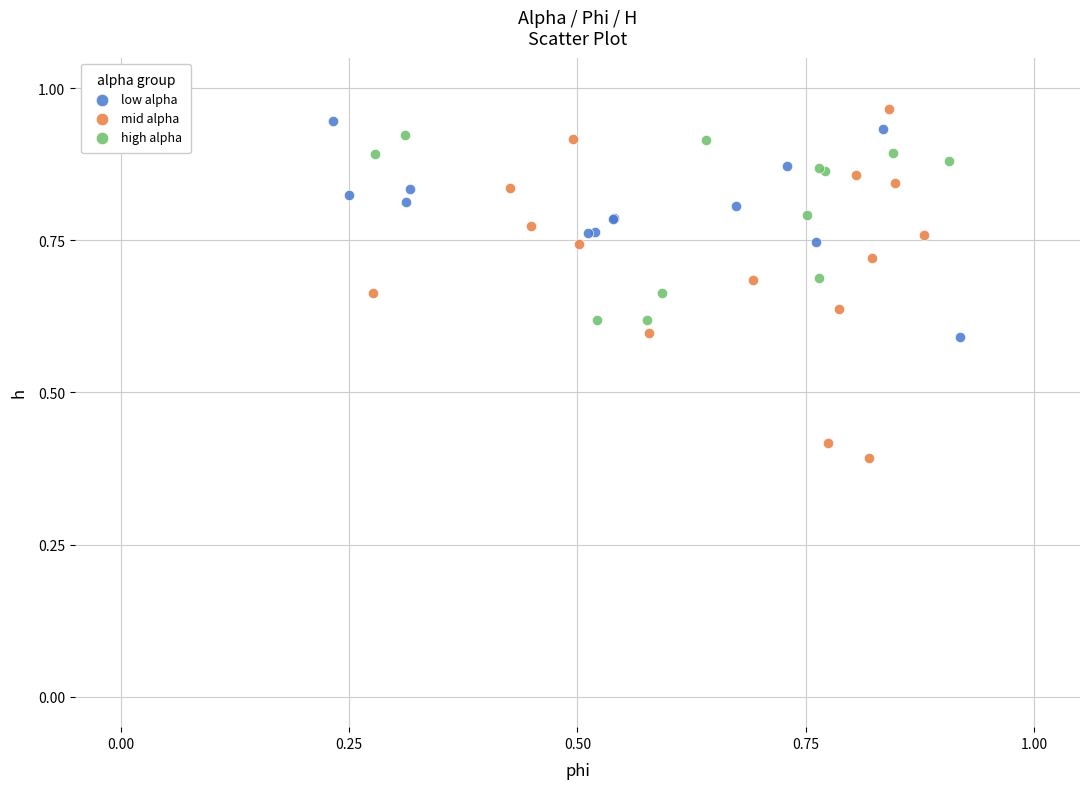

Which series has the largest Y range (max minus min)?

mid alpha